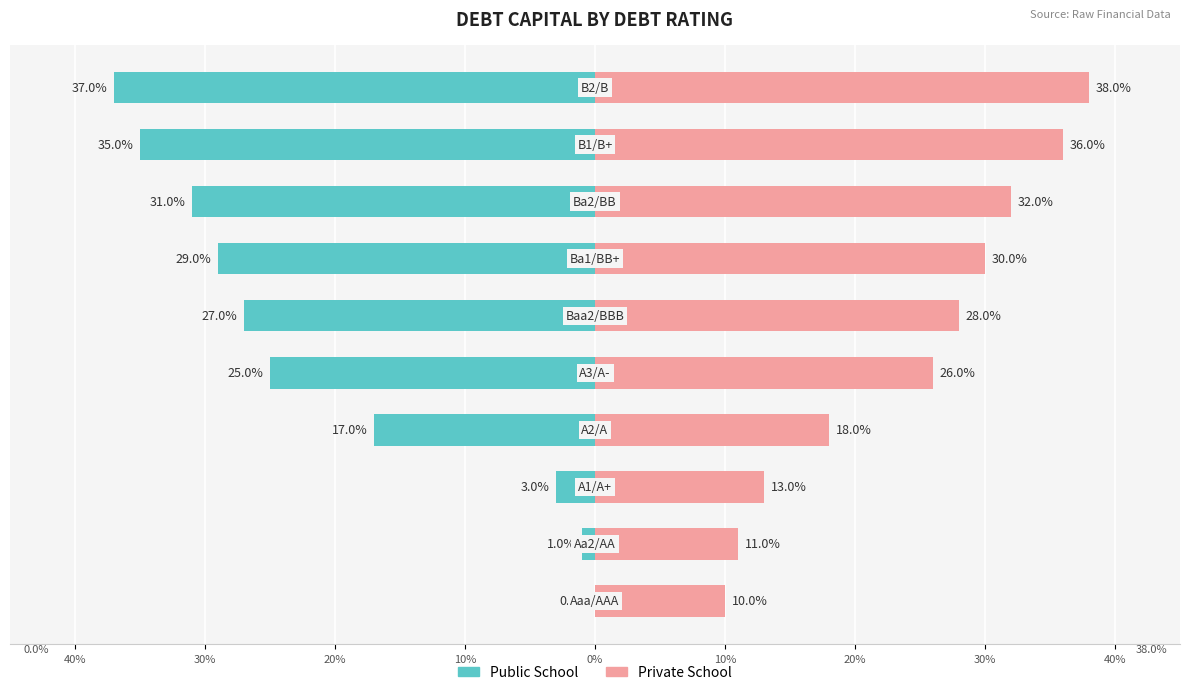

Read the Private School value at 30%, to the nearest 5.

30